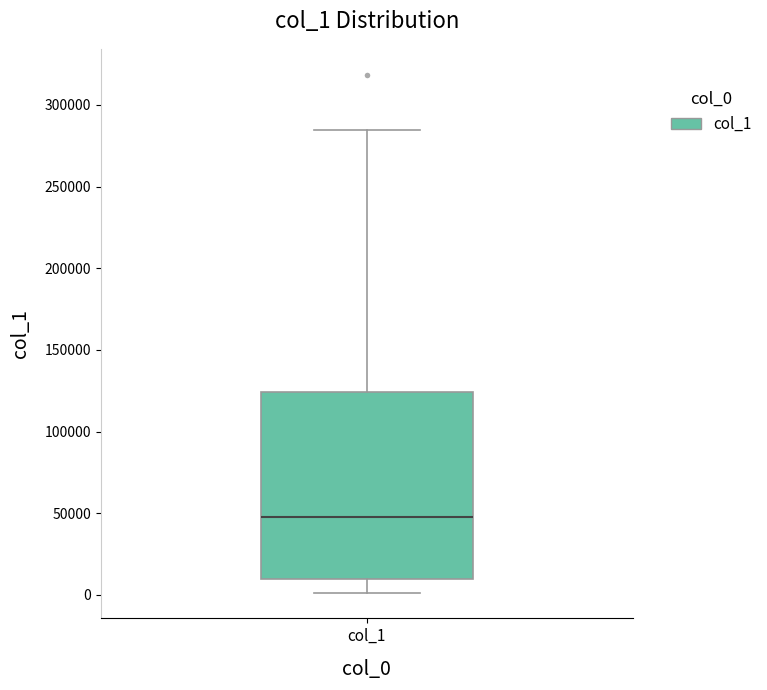

Where does the median line of the box for col_1 sit on the y-axis? The values are not printed on the chart, so give them approximately, as read against the axis.

50000